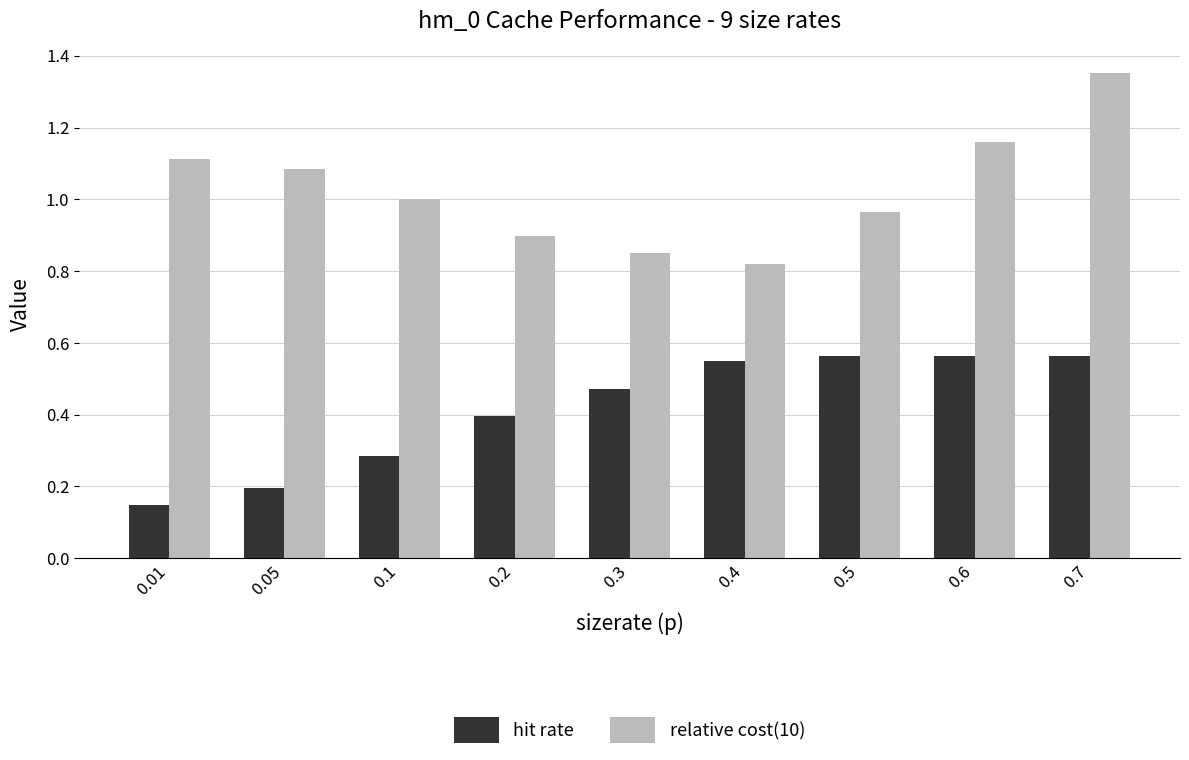

Which series has the largest range (max minus min)?

relative cost(10)